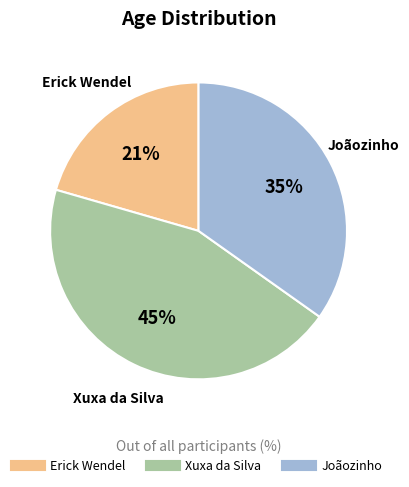

Approximately how many times larger is the value at Erick Wendel compared to Xuxa da Silva?

0.5